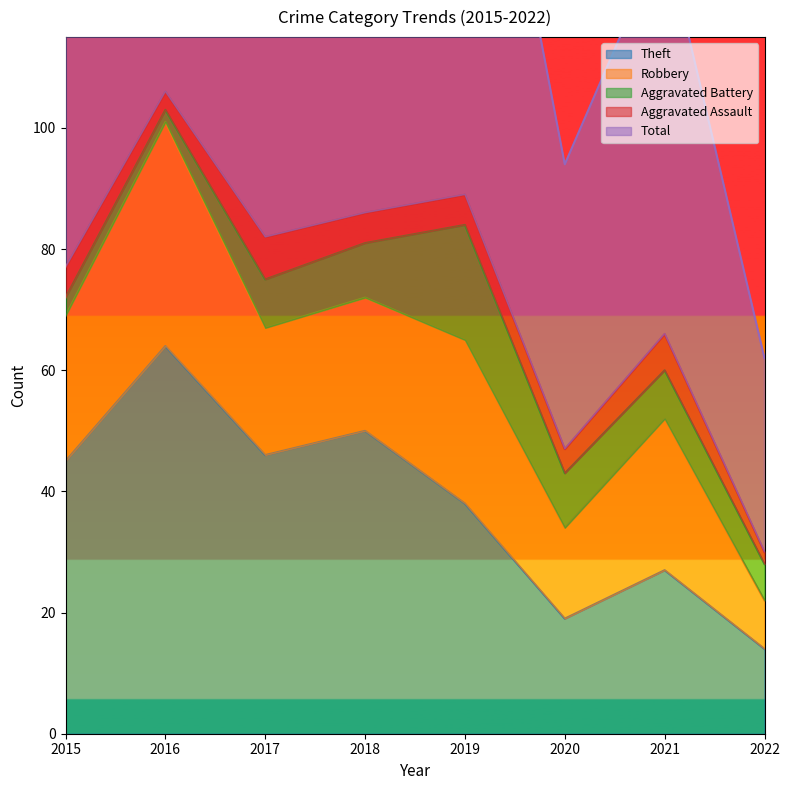

True or false: Aggravated Battery and Aggravated Assault cross at least once.

True